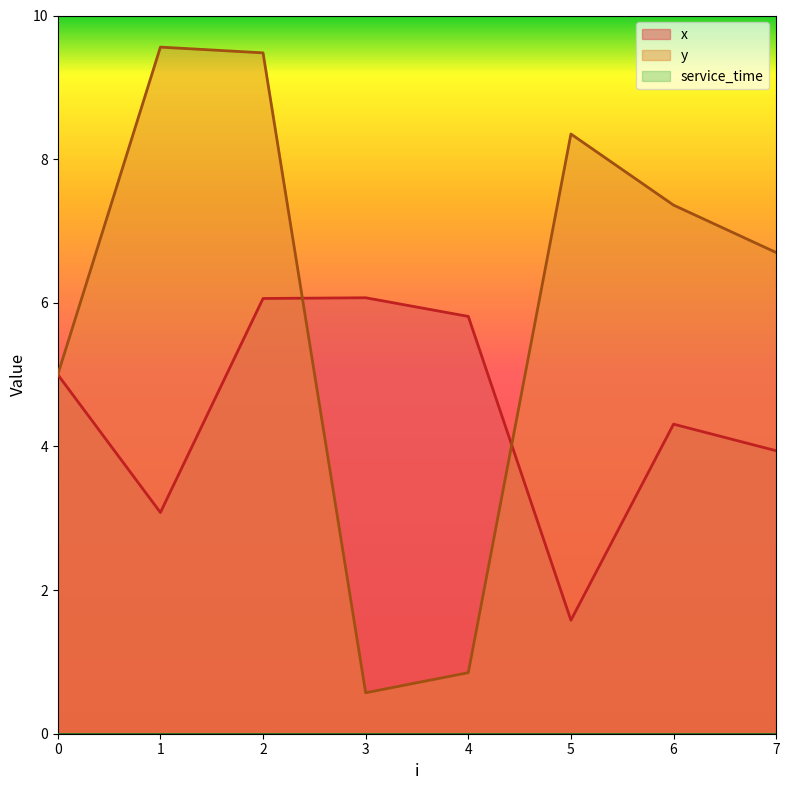

Which series changed the most between 0 and 7?

y